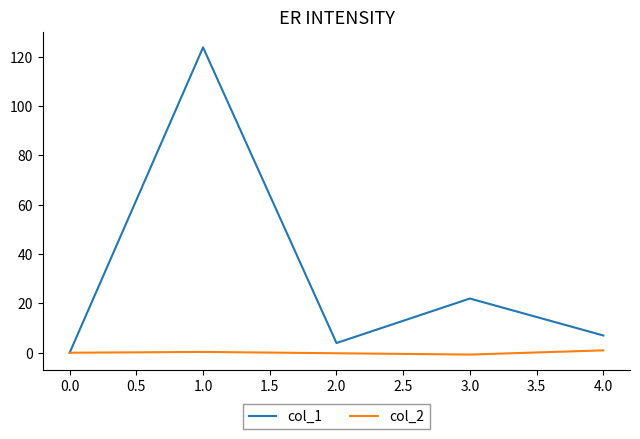

Which series has the largest range (max minus min)?

col_1